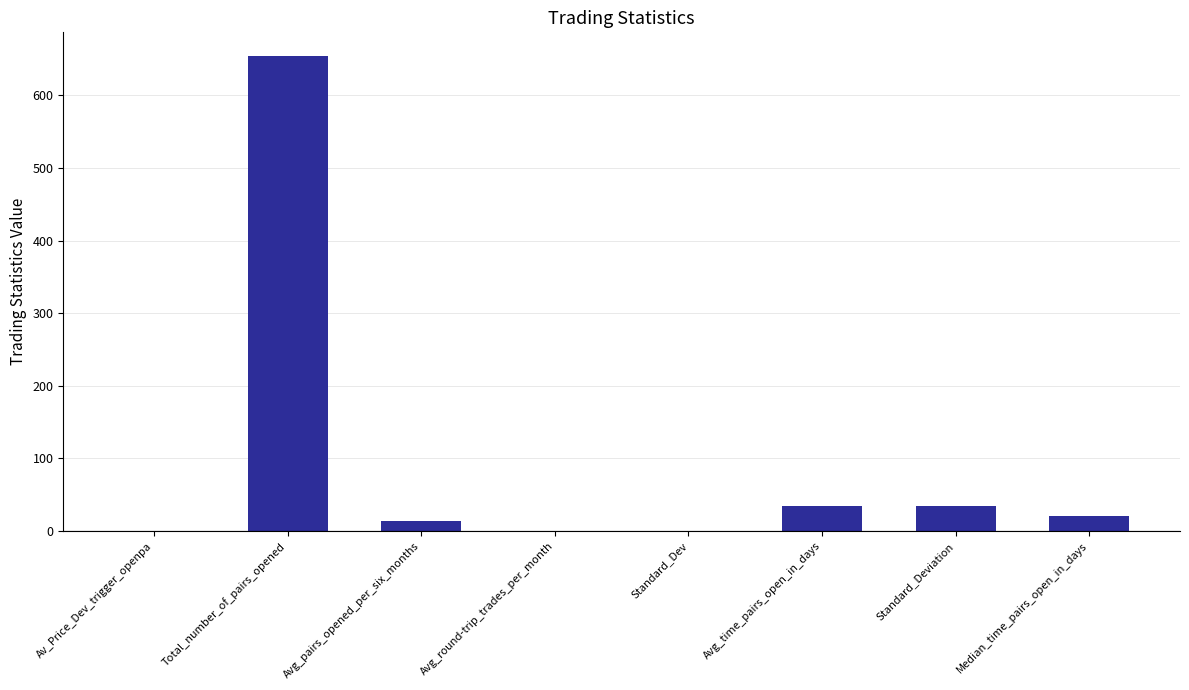

What is the maximum value shown in the chart?

654.0